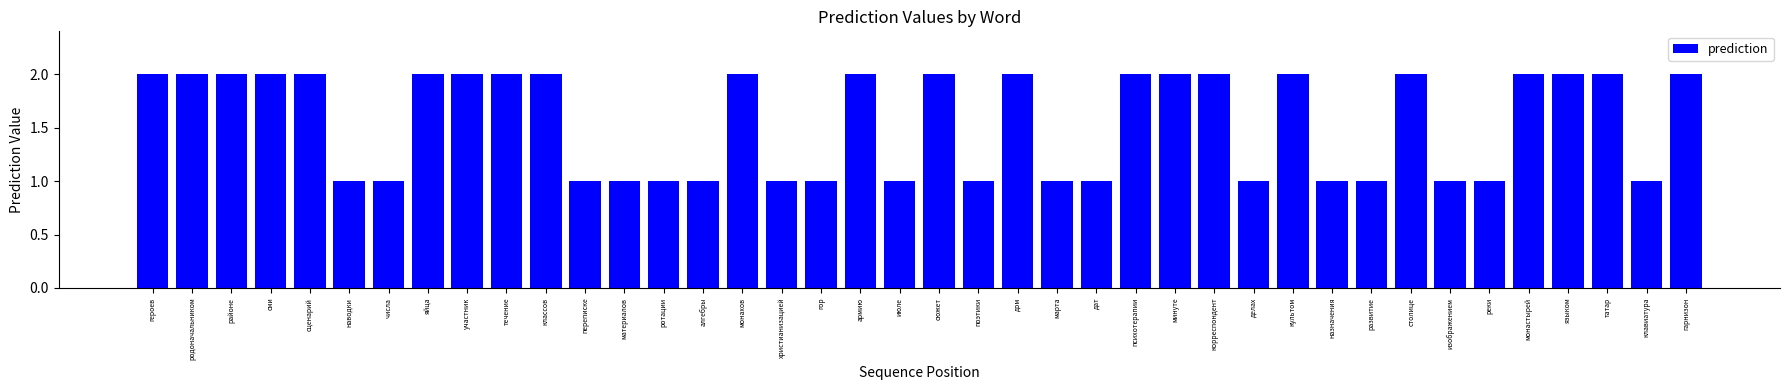

True or false: the data shows 1 at минуте.

False